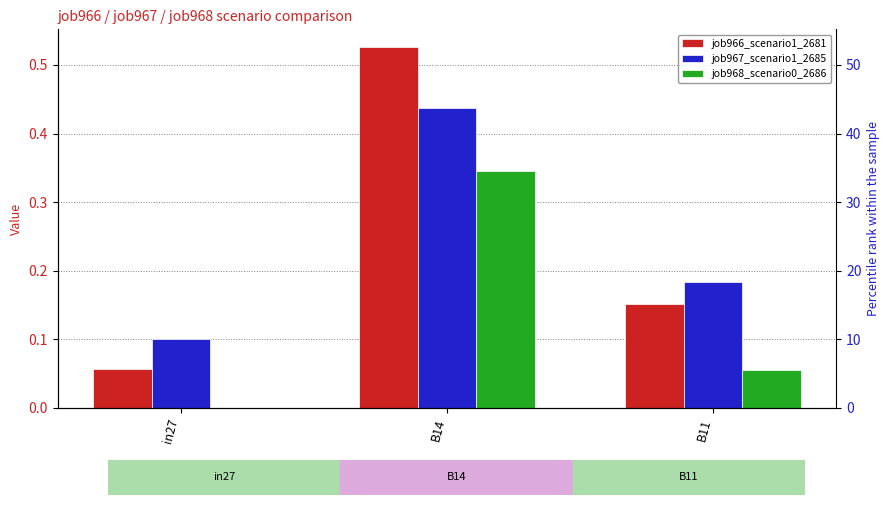

Reading right to left, what are all the values shown in this chart?

job966_scenario1_2681: 0.2	0.5	0.1
job967_scenario1_2685: 0.2	0.4	0.1
job968_scenario0_2686: 0.1	0.3	0.0